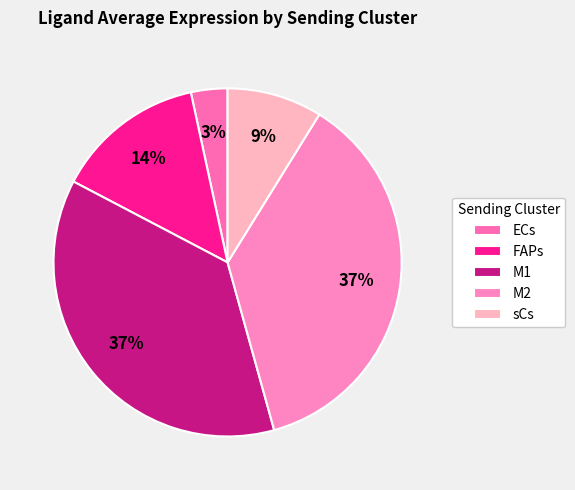

Does FAPs account for over 50% of the chart?

No